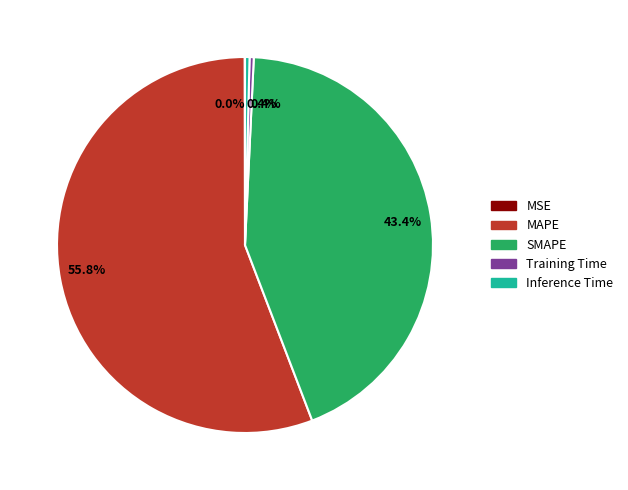

Do Training Time and MAPE together represent more than half of the pie?

Yes